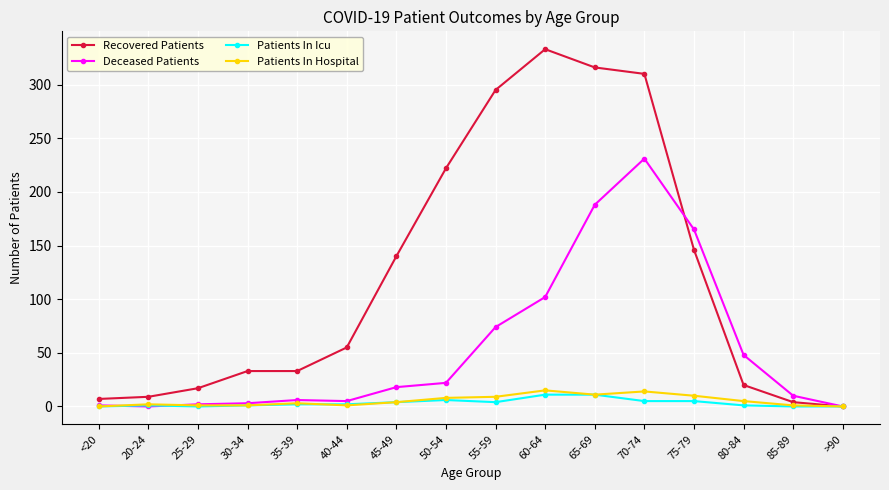

True or false: Patients In Hospital has more than 2 points higher than both neighbors.

True